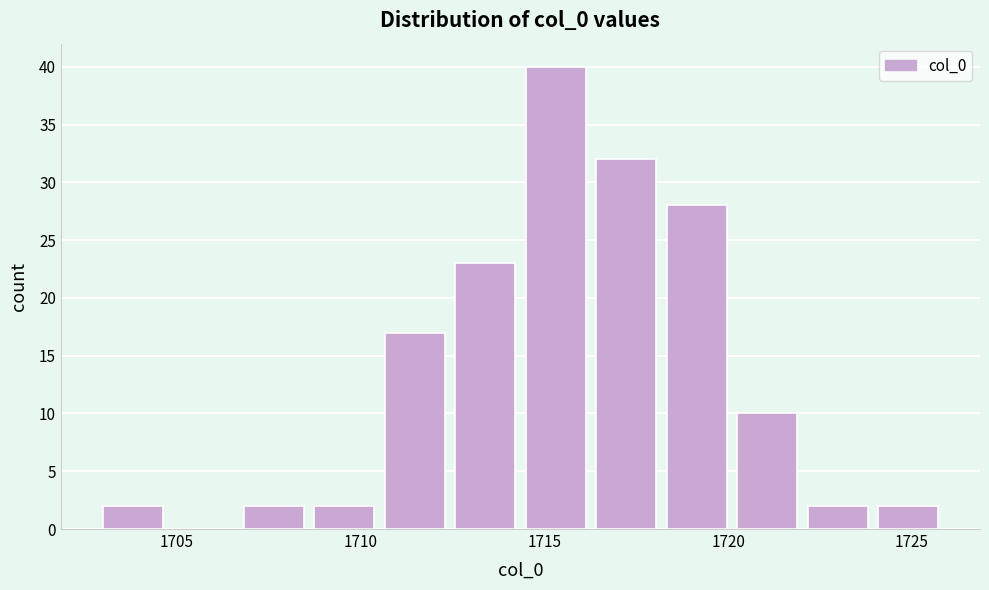

Around what value on the x-axis is the tallest bar? Give the approximate position of its centre, as read against the axis.

1715.5